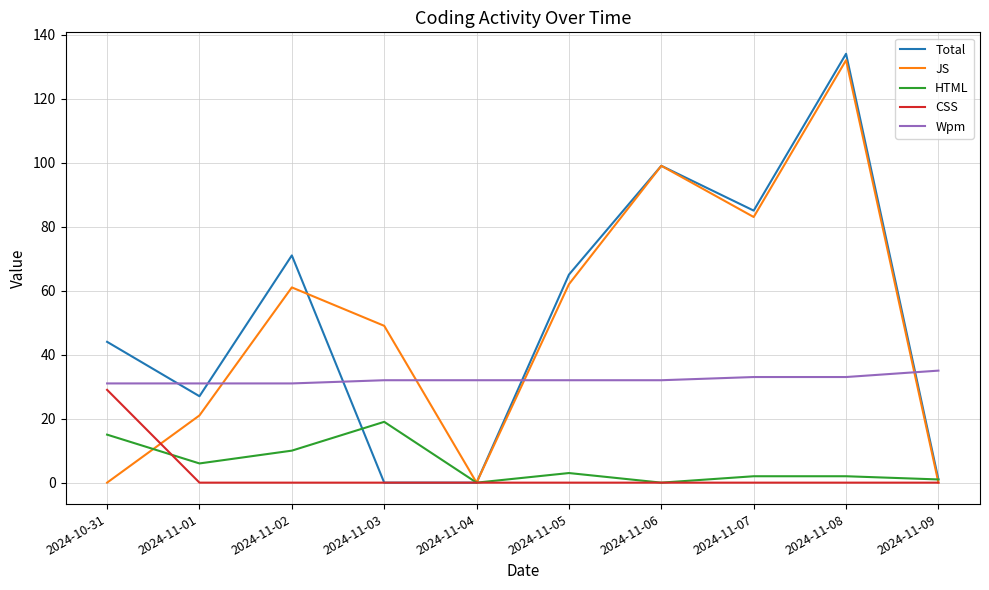

At which category does HTML reach its first local valley?

2024-11-01